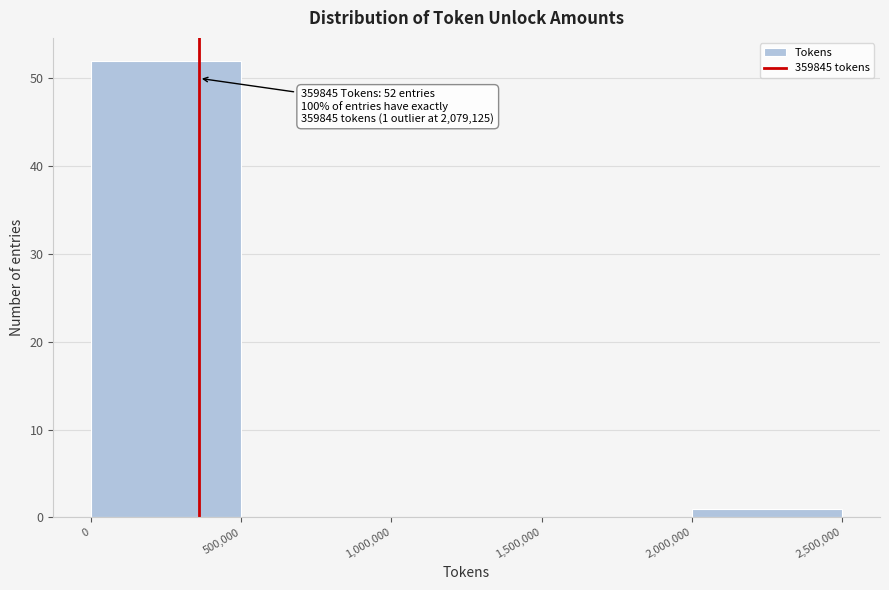

Over which range of the x-axis is the bar tallest?

0 to 500,000